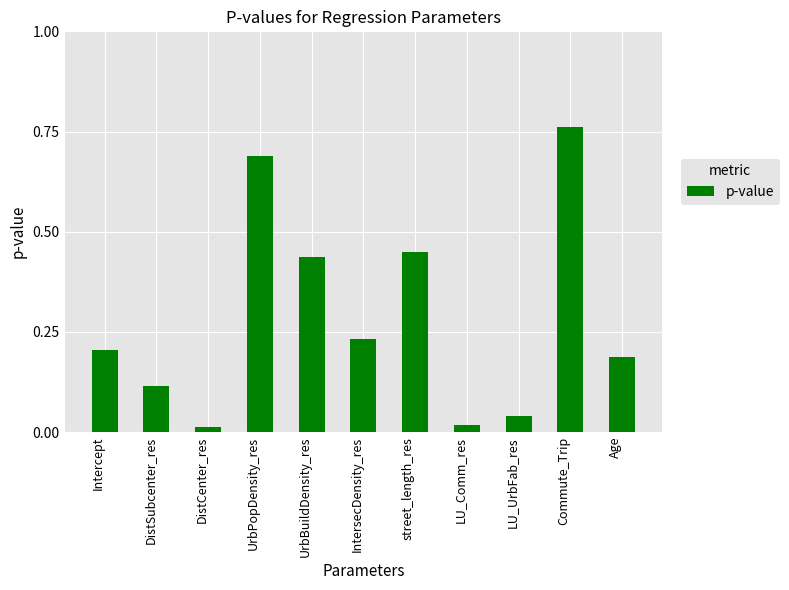

The chart shows a value of 0.2 at Intercept. True or false?

True